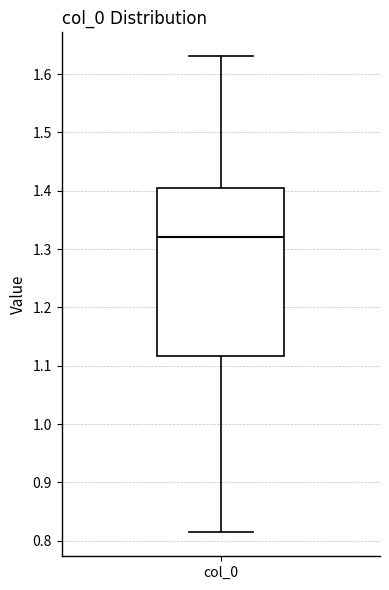

Transcribe this box plot: give where the median line is, the range the box spans, and where the two whiskers end, as read against the y-axis. The values are not printed on the chart, so give them approximately, as read against the axis.

median 1.32, box 1.12 to 1.40, whiskers 0.81 to 1.63